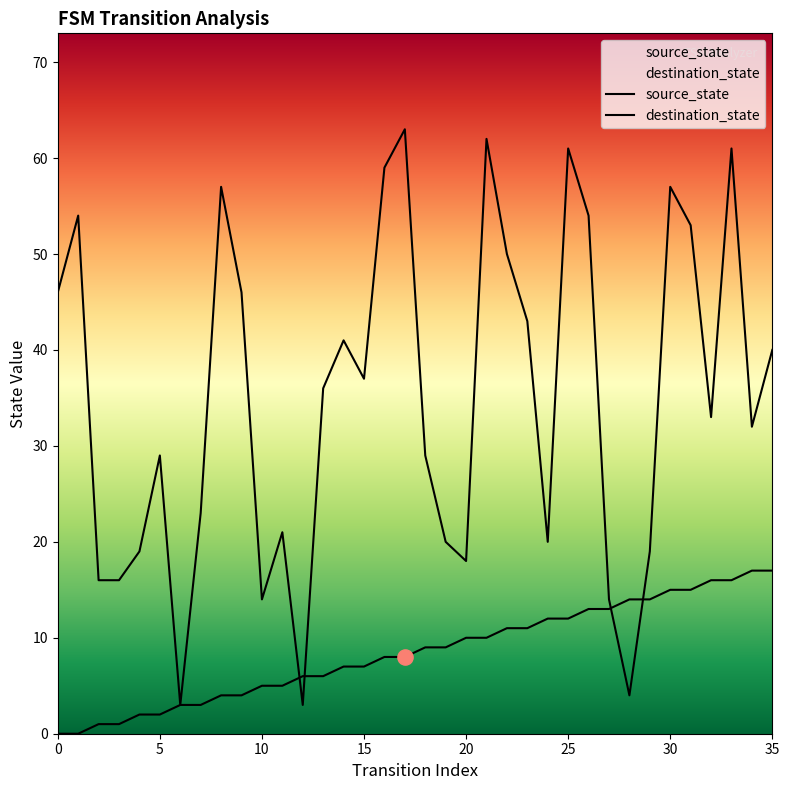

Which series has the largest total across all categories?

destination_state